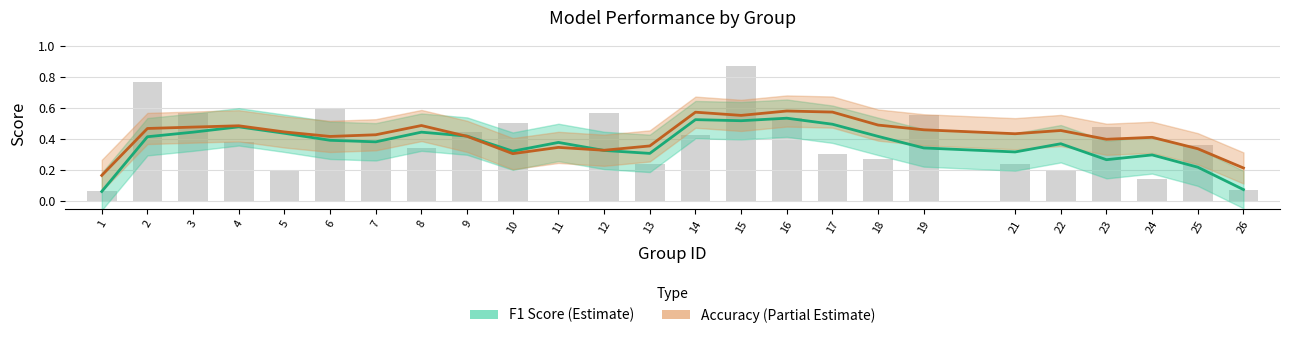

Reading left to right, what are all the values shown in this chart?

0.1	0.8	0.6	0.4	0.2	0.6	0.4	0.3	0.4	0.5	0.0	0.6	0.2	0.4	0.9	0.5	0.3	0.3	0.6	0.2	0.2	0.5	0.1	0.4	0.1